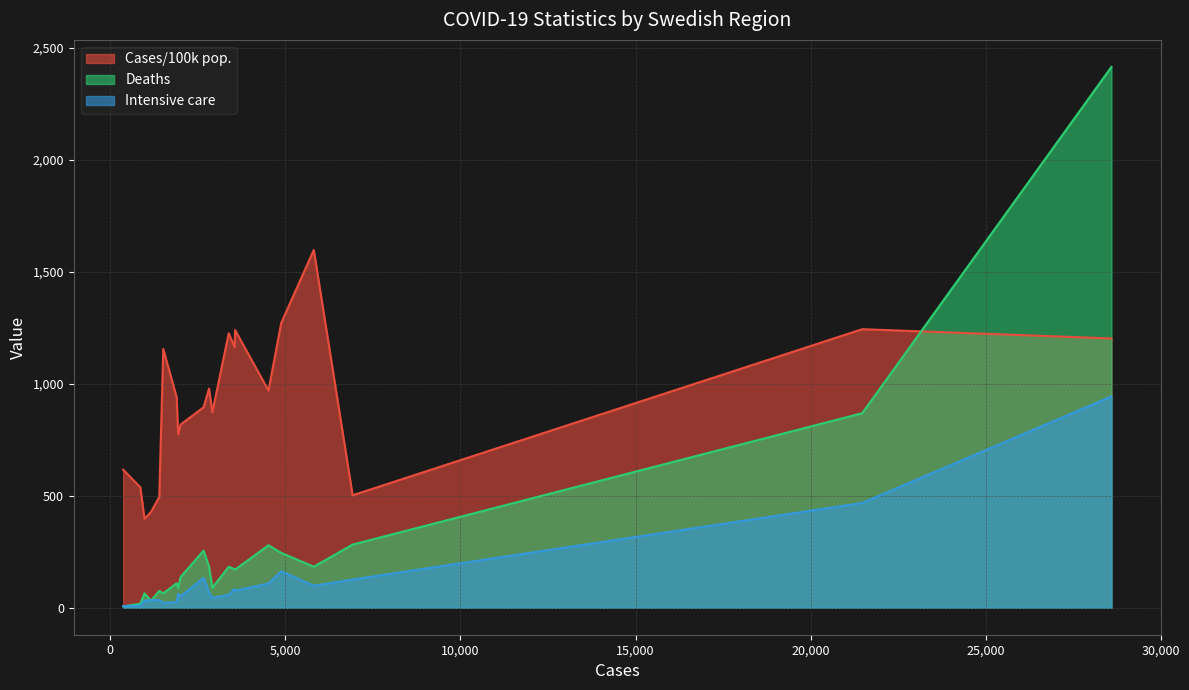

Rank the series by their maximum value, from lowest to highest.

Intensive care, Cases/100k pop., Deaths